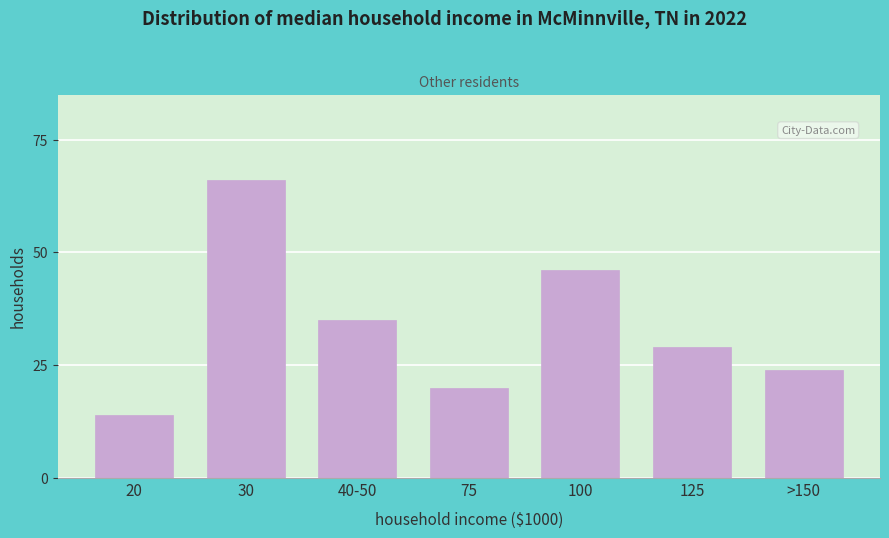

Reading right to left, extract all data points from this chart.

24	29	46	20	35	66	14